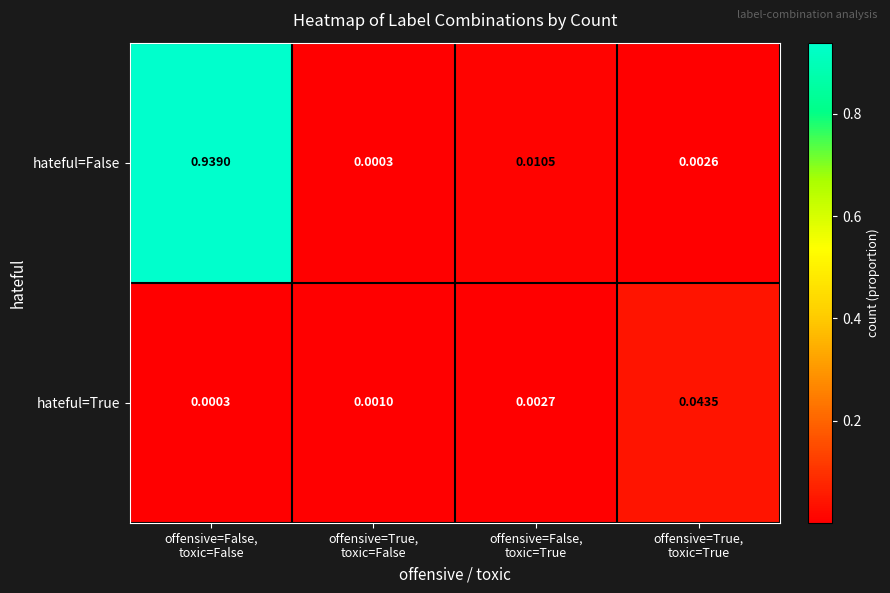

Which series changed the most between offensive=False,
toxic=True and offensive=True,
toxic=True?

hateful=True